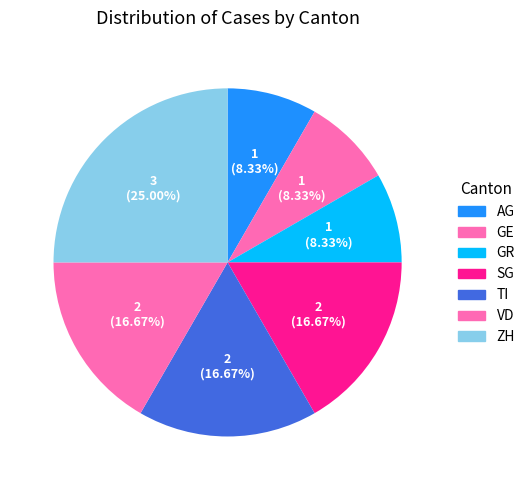

To the nearest percent, what percentage of the pie is SG?

17%